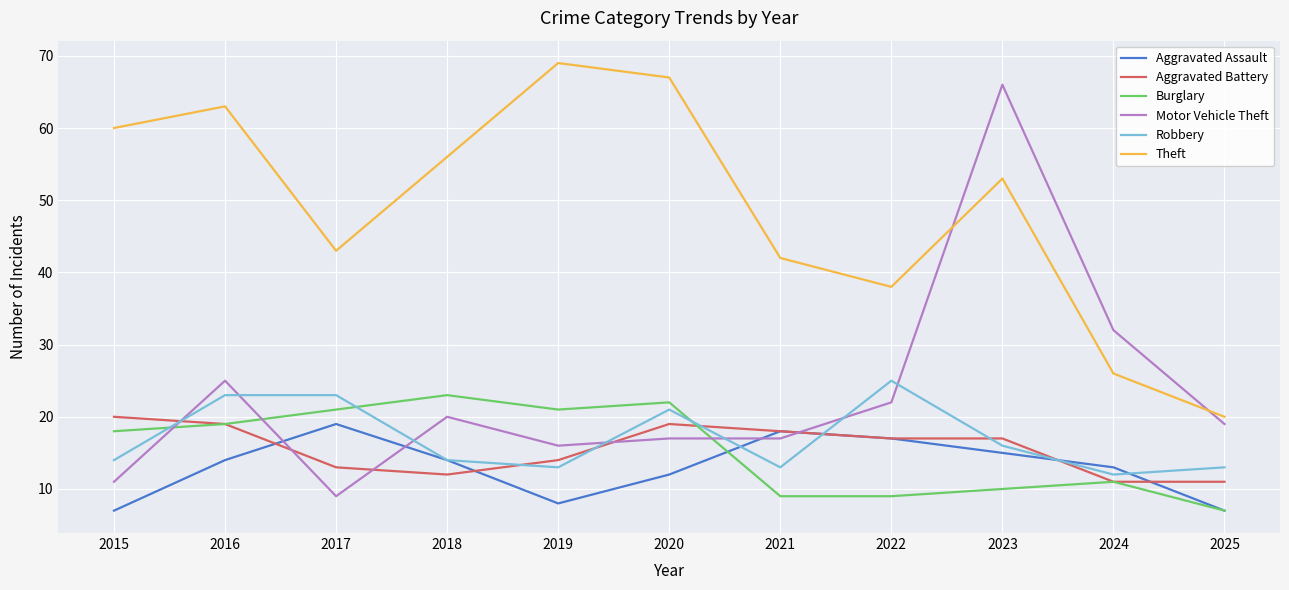

The value of Burglary at 2019 is 21. True or false?

True